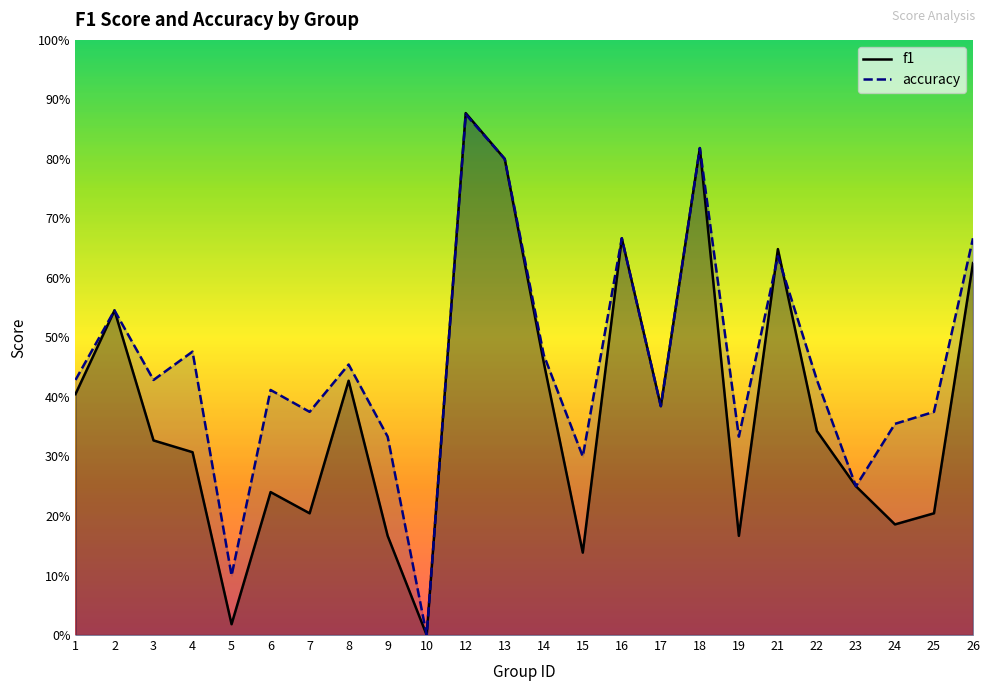

Is it true that accuracy equals 0.2 at 18?

False